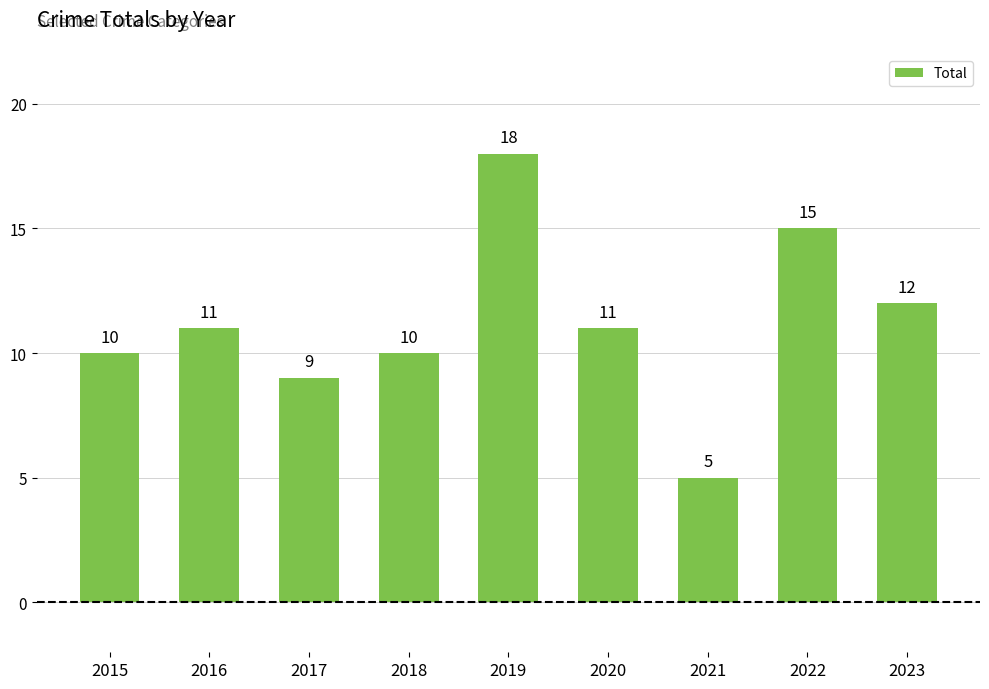

What is the difference between the second highest and minimum values?

10